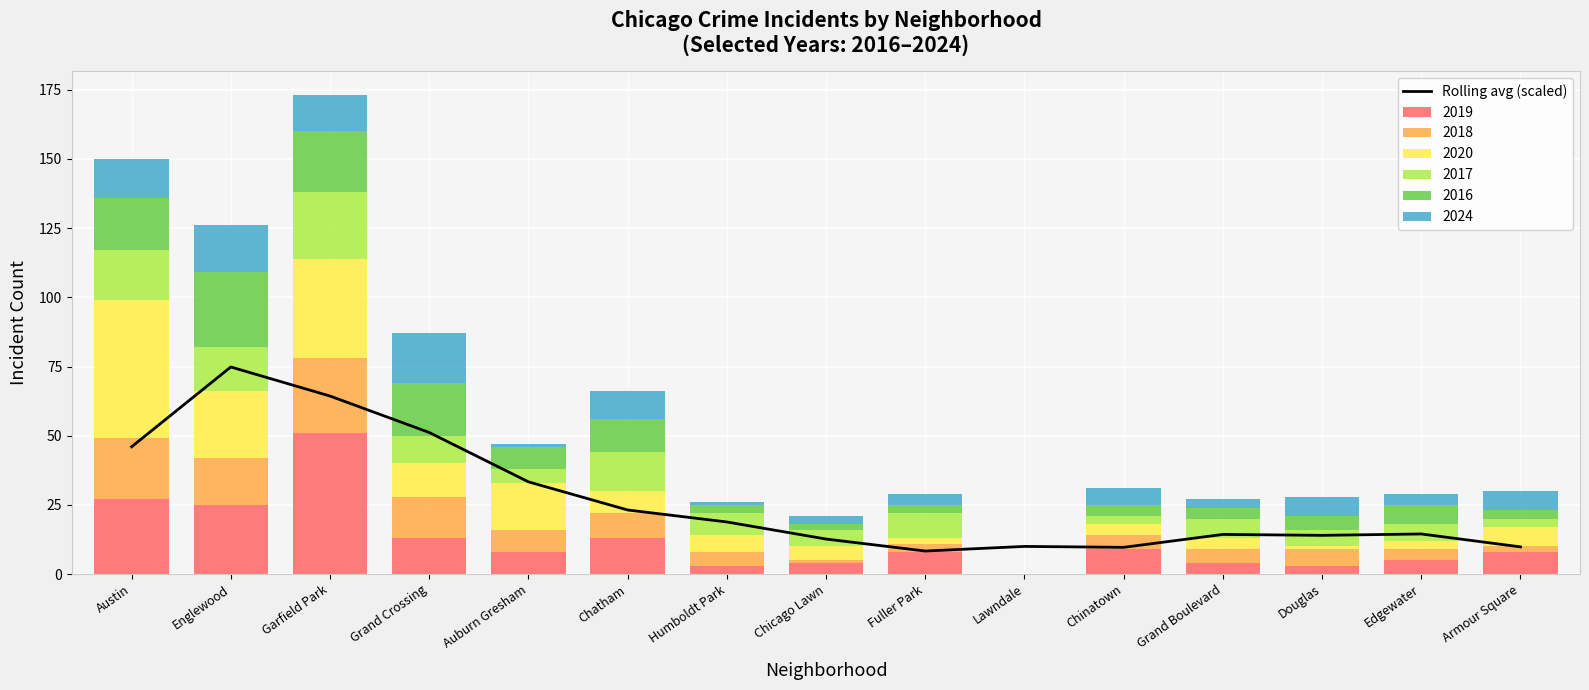

What is the smallest value displayed?

8.3